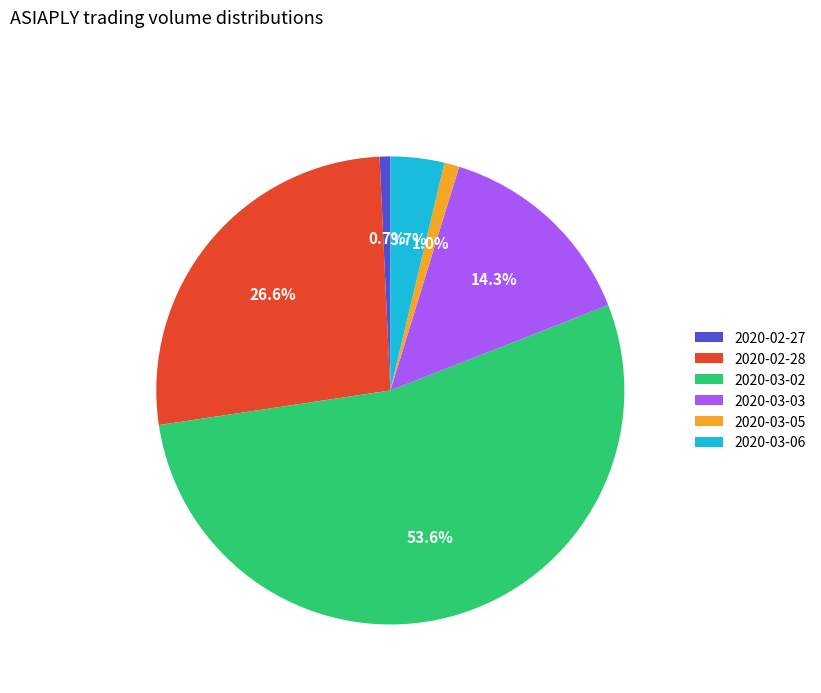

To the nearest percent, what portion does 2020-03-05 represent?

1%